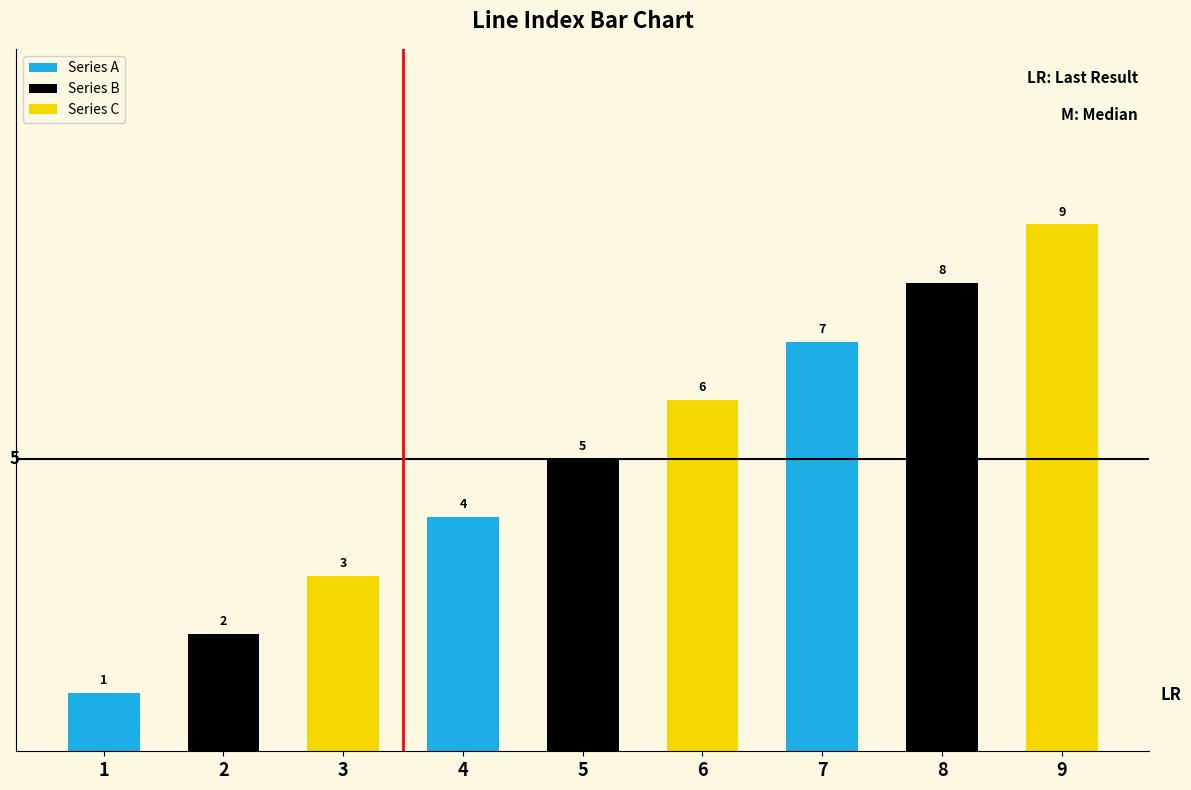

Which category has the highest value across all series?

9